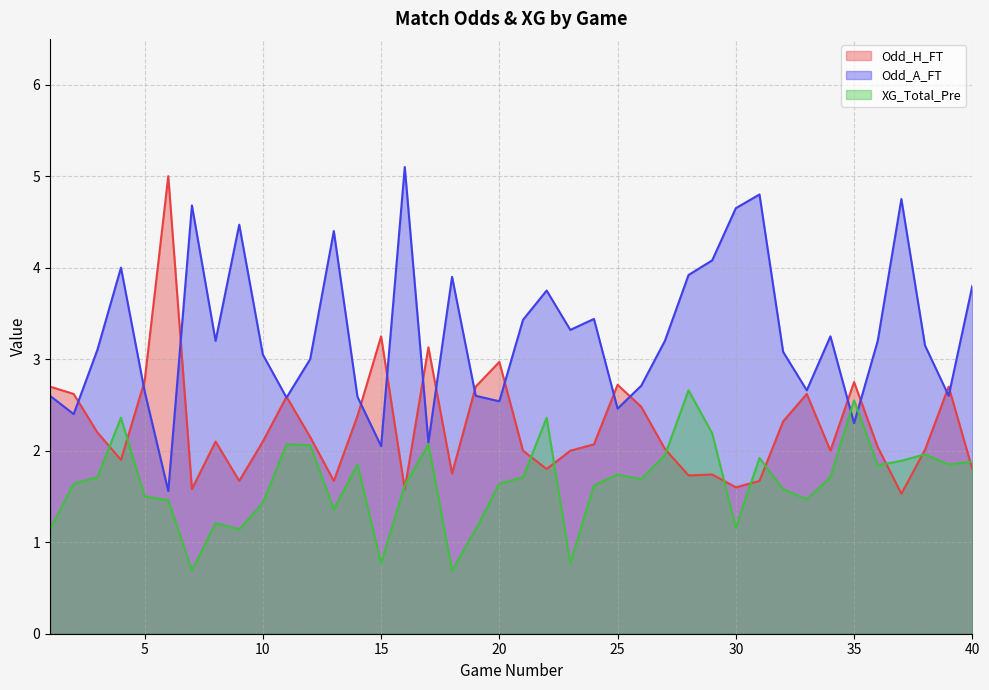

Reading left to right, what are all the values shown in this chart?

Odd_H_FT: 1=2.7	2=2.6	3=2.2	4=1.9	5=2.8	6=5.0	7=1.6	8=2.1	9=1.7	10=2.1	11=2.6	12=2.1	13=1.7	14=2.4	15=3.2	16=1.6	17=3.1	18=1.8	19=2.7	20=3.0	21=2.0	22=1.8	23=2.0	24=2.1	25=2.7	26=2.5	27=2.0	28=1.7	29=1.7	30=1.6	31=1.7	32=2.3	33=2.6	34=2.0	35=2.8	36=2.0	37=1.5	38=2.0	39=2.7	40=1.8
Odd_A_FT: 1=2.6	2=2.4	3=3.1	4=4.0	5=2.6	6=1.6	7=4.7	8=3.2	9=4.5	10=3.0	11=2.6	12=3.0	13=4.4	14=2.6	15=2.0	16=5.1	17=2.1	18=3.9	19=2.6	20=2.5	21=3.4	22=3.8	23=3.3	24=3.4	25=2.5	26=2.7	27=3.2	28=3.9	29=4.1	30=4.7	31=4.8	32=3.1	33=2.7	34=3.2	35=2.3	36=3.2	37=4.8	38=3.1	39=2.6	40=3.8
XG_Total_Pre: 1=1.1	2=1.6	3=1.7	4=2.4	5=1.5	6=1.5	7=0.7	8=1.2	9=1.1	10=1.4	11=2.1	12=2.1	13=1.4	14=1.9	15=0.8	16=1.6	17=2.1	18=0.7	19=1.1	20=1.6	21=1.7	22=2.4	23=0.8	24=1.6	25=1.7	26=1.7	27=1.9	28=2.7	29=2.2	30=1.2	31=1.9	32=1.6	33=1.5	34=1.7	35=2.5	36=1.8	37=1.9	38=2.0	39=1.9	40=1.9